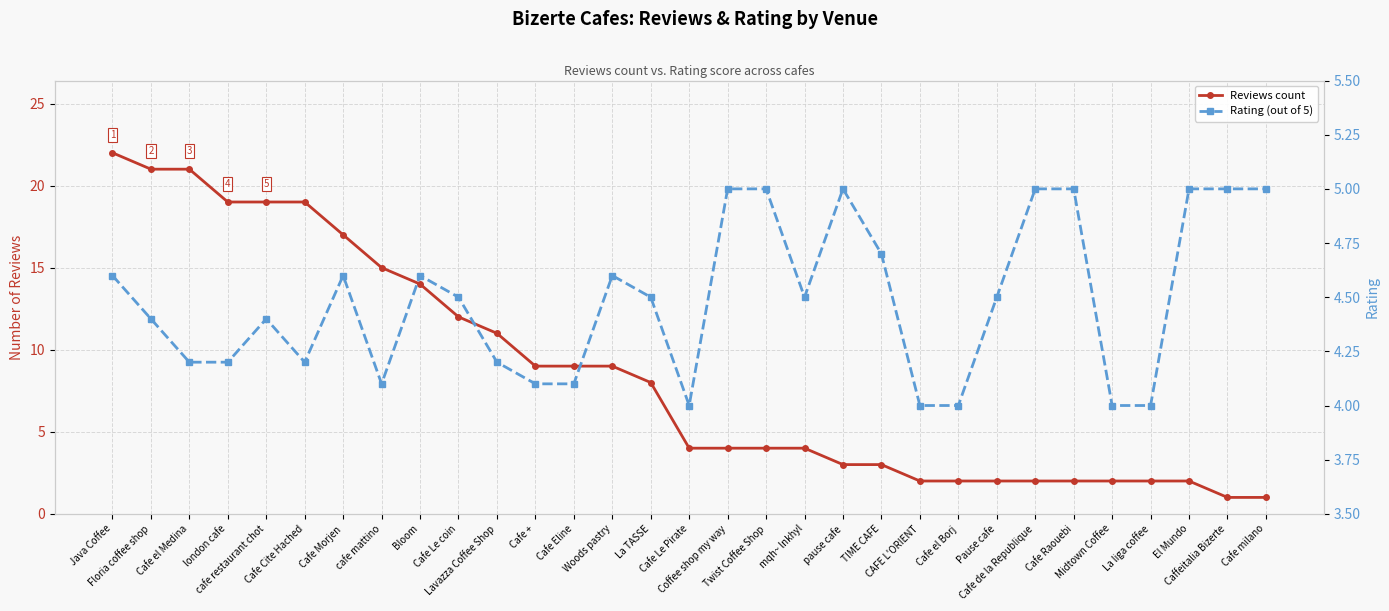

Which series has the largest total across all categories?

Reviews count